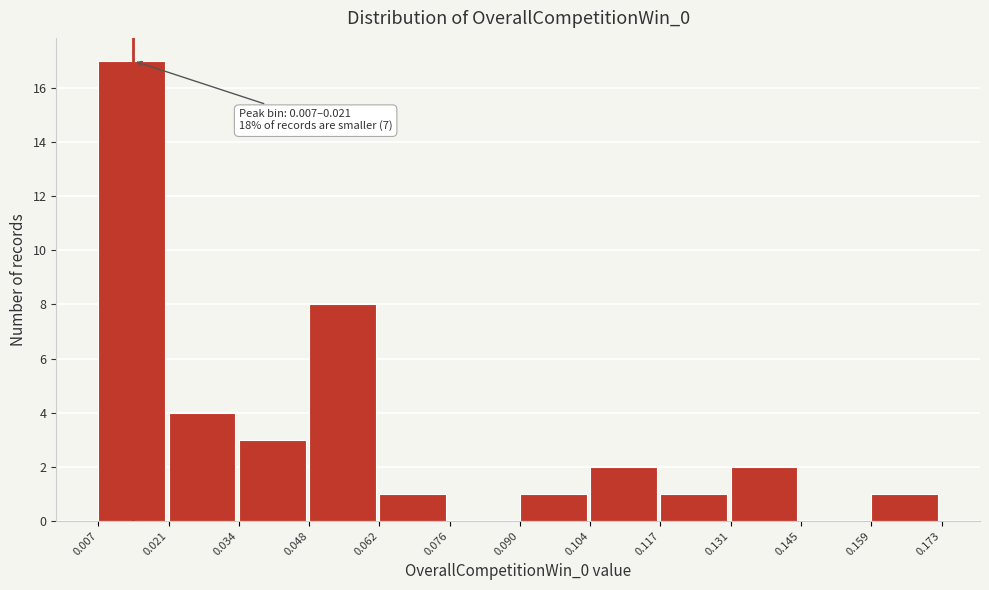

Which range on the x-axis has the tallest bar?

0.007 to 0.021